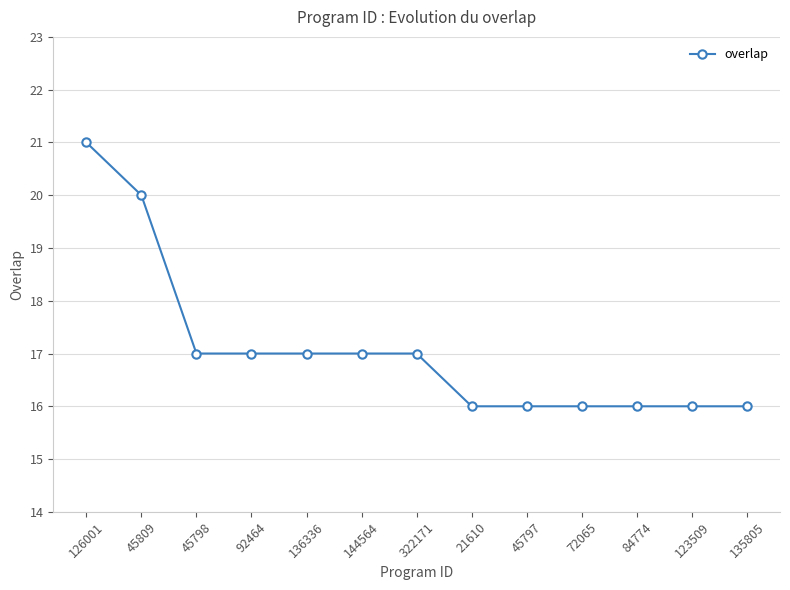

Reading left to right, list all the values displayed in this chart.

21	20	17	17	17	17	17	16	16	16	16	16	16